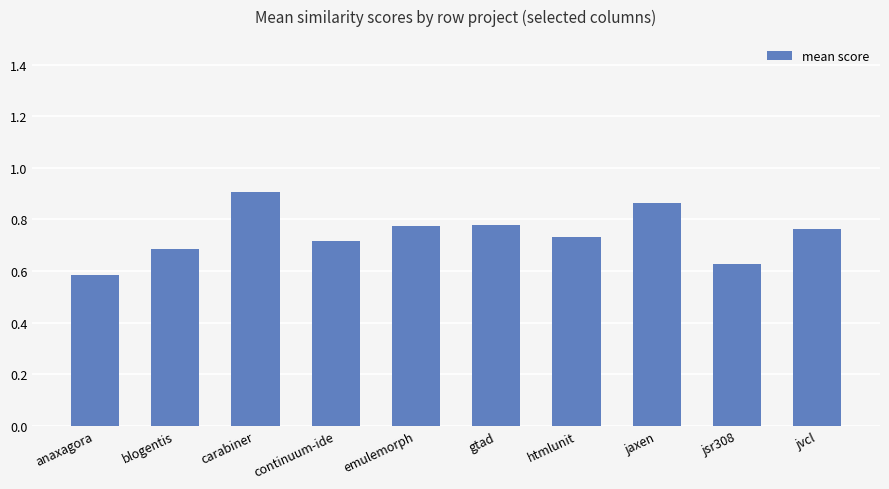

What is the label of the 6th bar from the right?

emulemorph